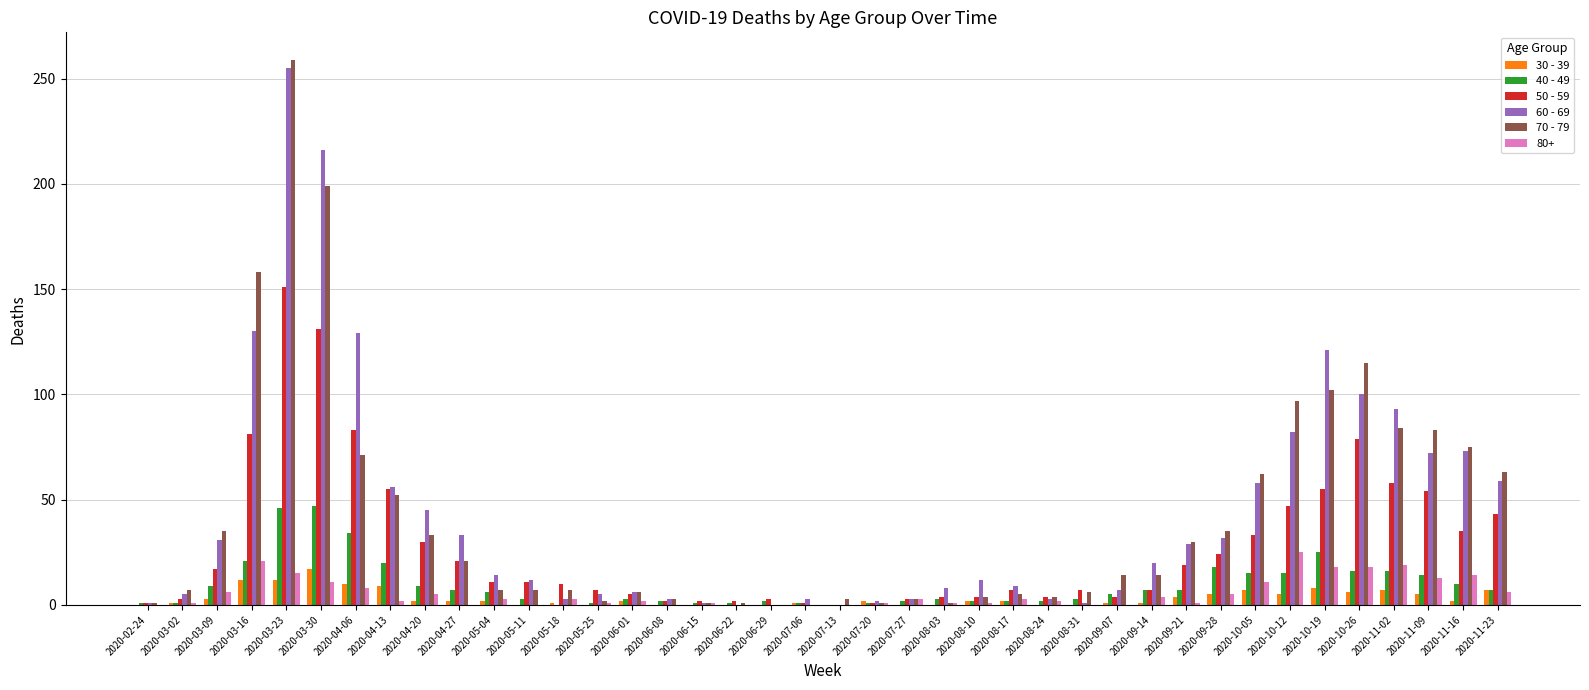

True or false: 70 - 79 has a value of 14 at 2020-09-14.

True